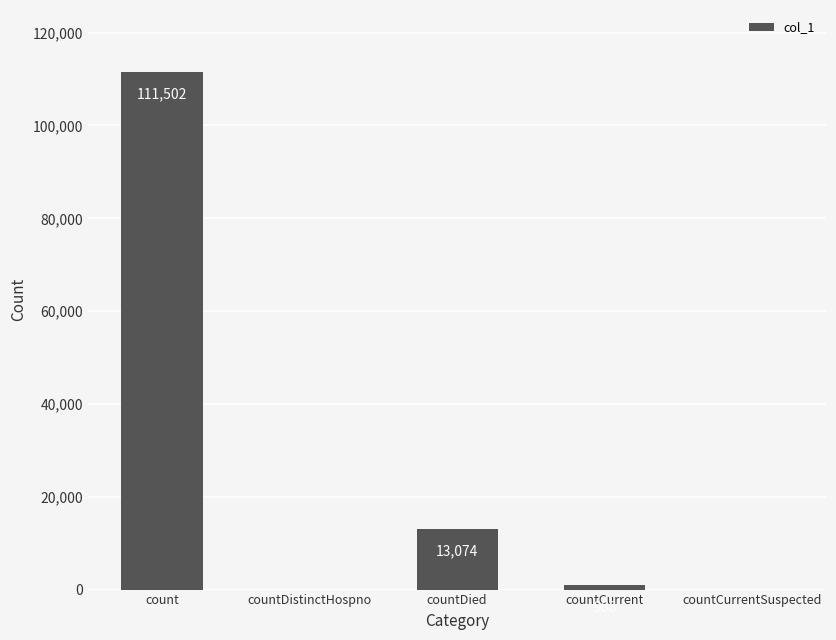

Where does the data first go above 966?

count